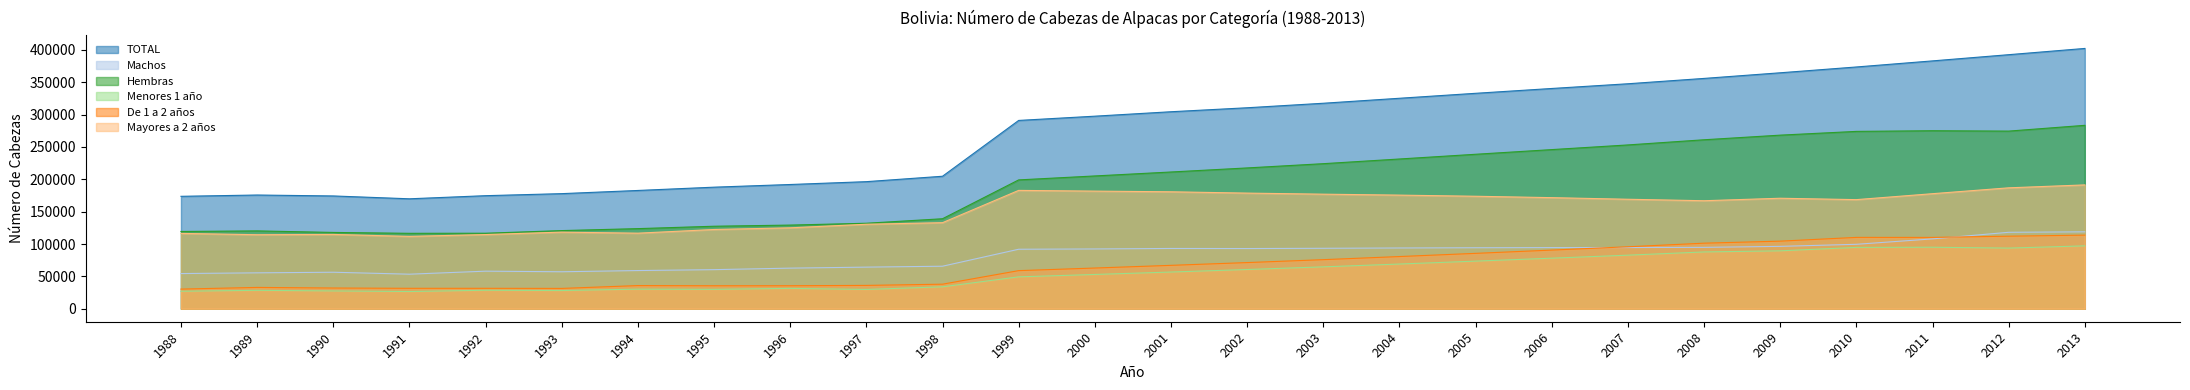

What is the difference between the highest and lowest values at 2005?

259394